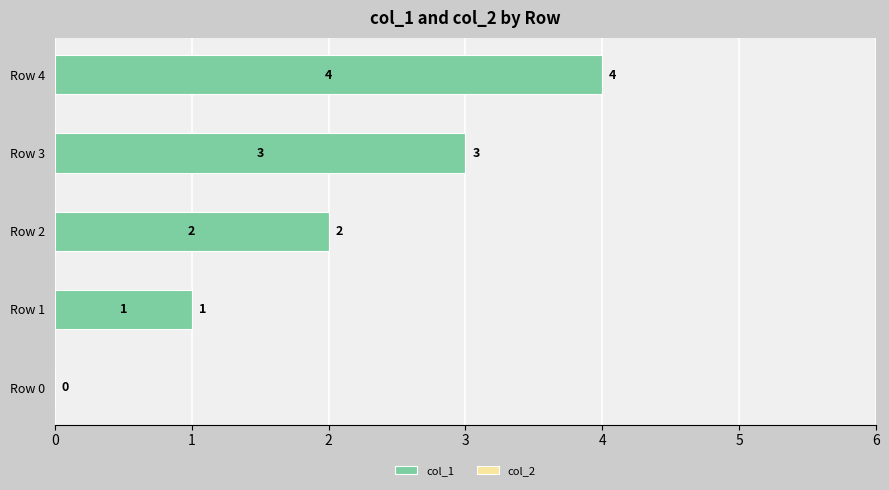

The value at Row 3 is 3. True or false?

True